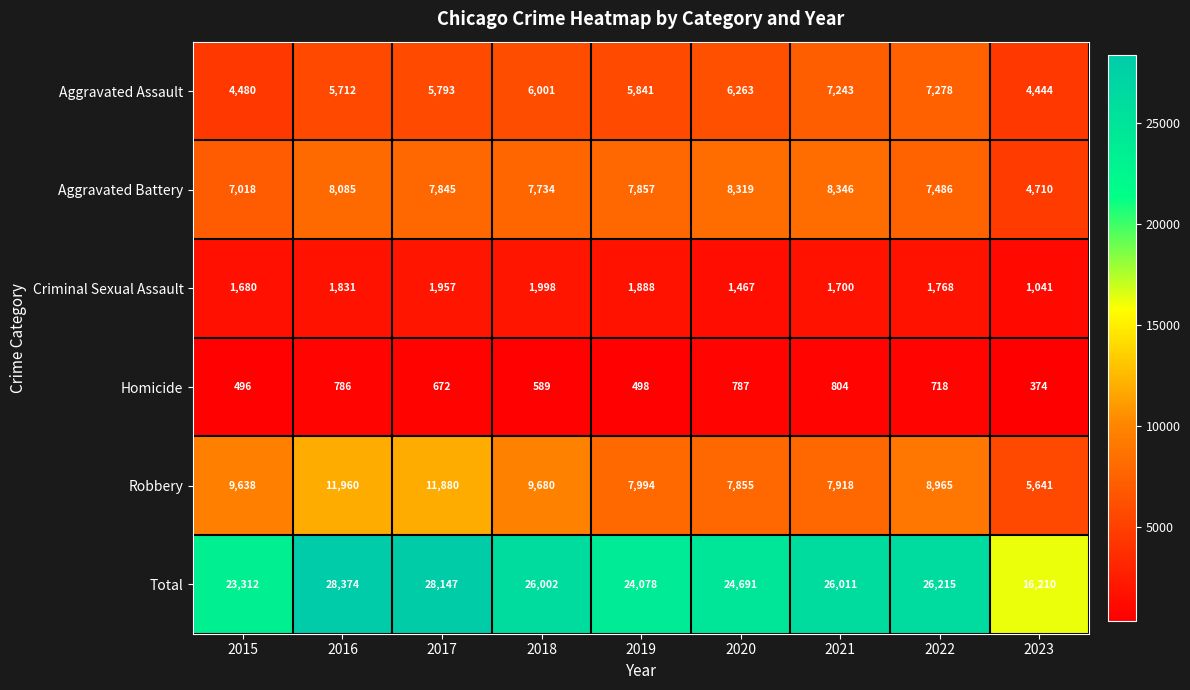

What is the sum of all Homicide values?

5724